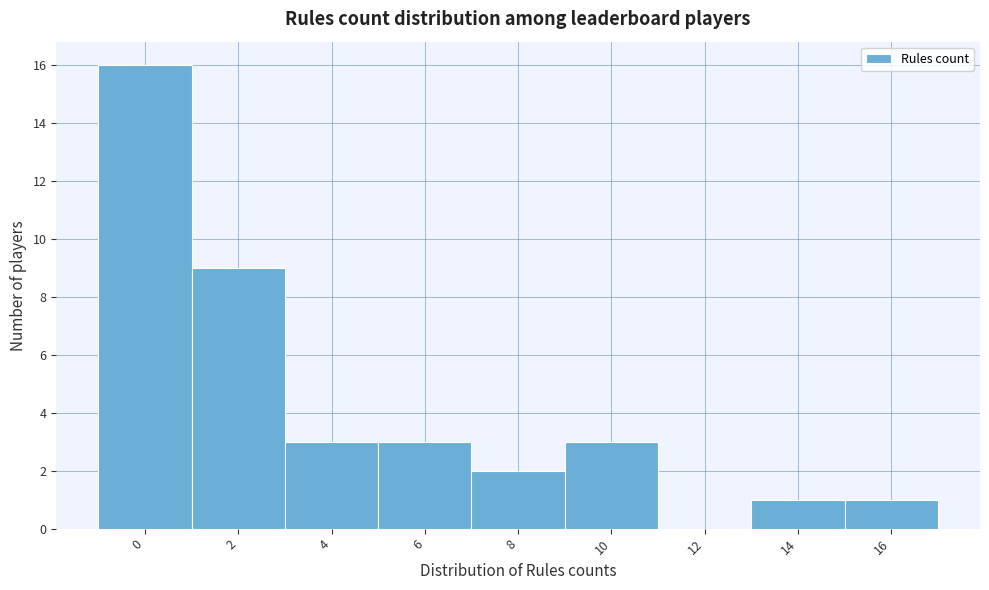

Reading left to right, list all the values displayed in this chart.

0=16	2=9	4=3	6=3	8=2	10=3	12=0	14=1	16=1